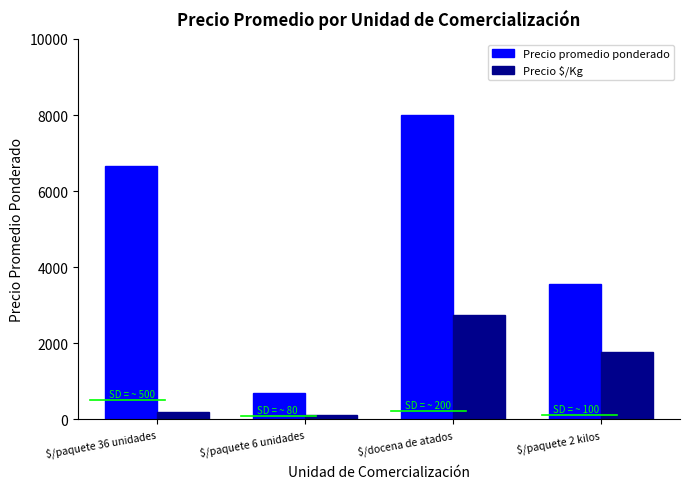

At which label does Precio $/Kg reach its peak?

$/docena de atados